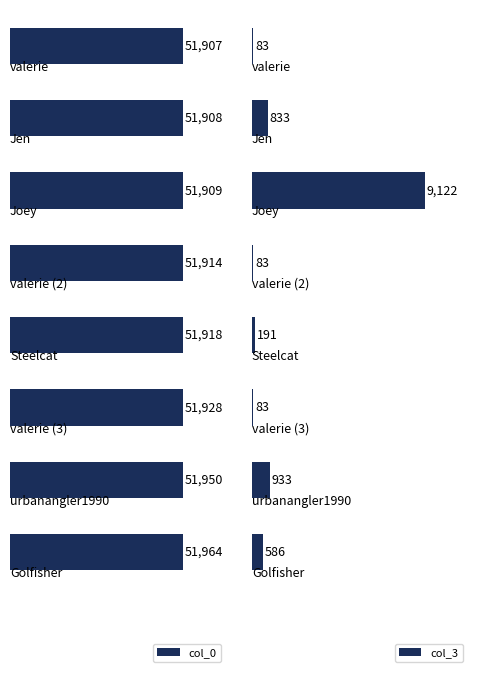

Which series has the largest total across all categories?

col_0